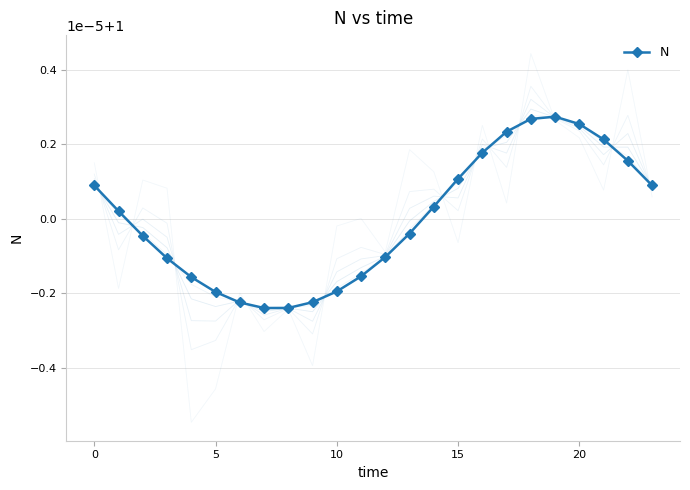

How many interior local valleys (lower than both neighbors) does the data have?

1